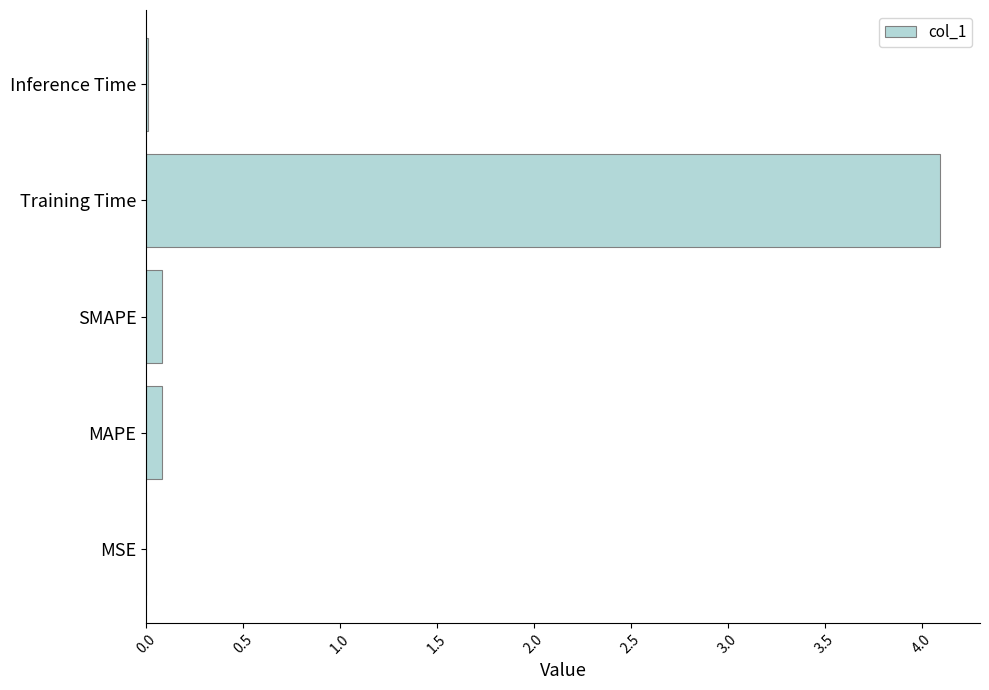

What is the sum of all values?

4.3